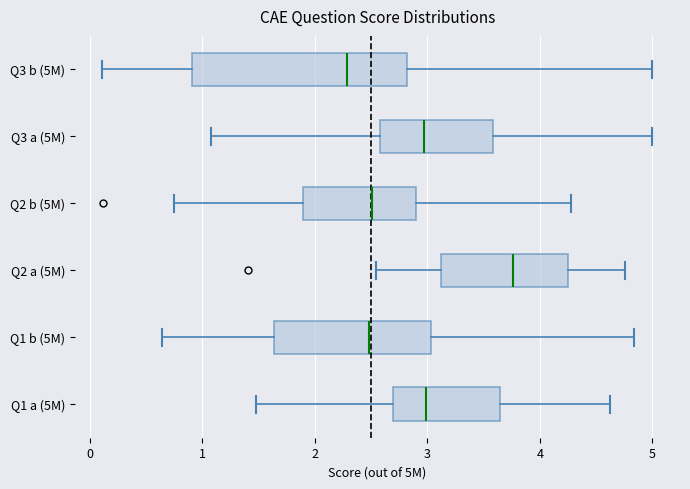

Reading bottom to top, read every box against the x-axis: the position of its median line, the range the box covers, and the ends of its whiskers. The values are not printed on the chart, so give them approximately, as read against the axis.

Q1 a (5M): median 3.0, box 2.7 to 3.6, whiskers 1.5 to 4.6
Q1 b (5M): median 2.5, box 1.6 to 3.0, whiskers 0.6 to 4.8
Q2 a (5M): median 3.8, box 3.1 to 4.2, whiskers 2.5 to 4.8
Q2 b (5M): median 2.5, box 1.9 to 2.9, whiskers 0.7 to 4.3
Q3 a (5M): median 3.0, box 2.6 to 3.6, whiskers 1.1 to 5.0
Q3 b (5M): median 2.3, box 0.9 to 2.8, whiskers 0.1 to 5.0